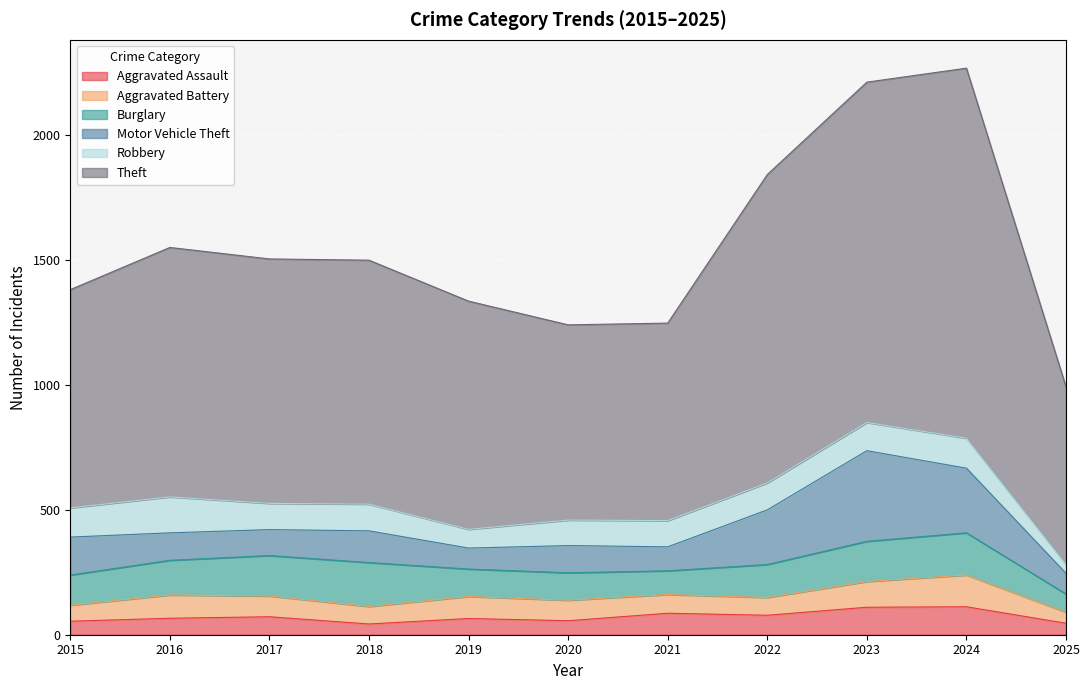

At which label does Motor Vehicle Theft reach its minimum?

2025